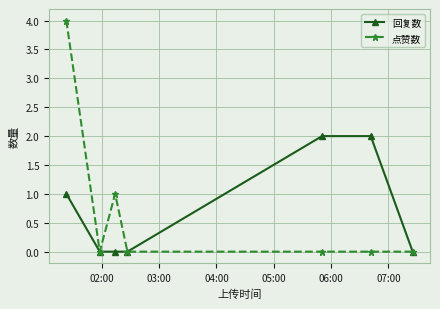

Which series has the largest range (max minus min)?

点赞数